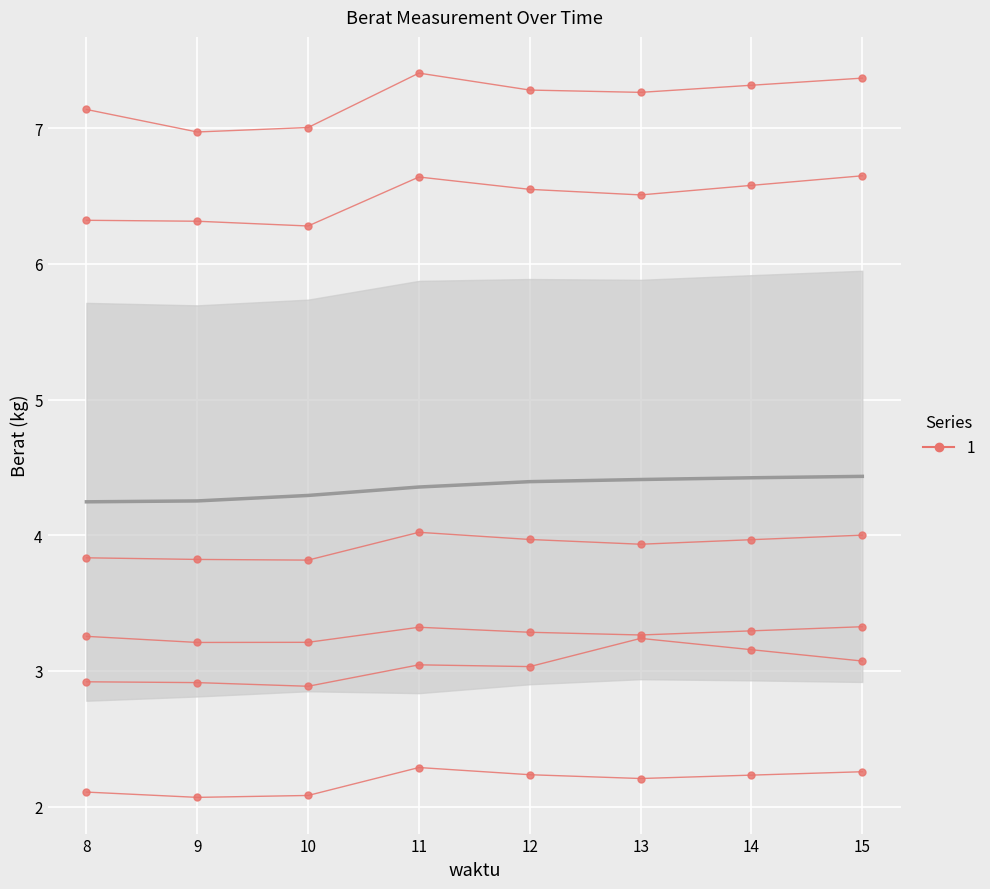

Is the value of berat_C1 at 14 greater than the value of berat_C2 at 9?

No